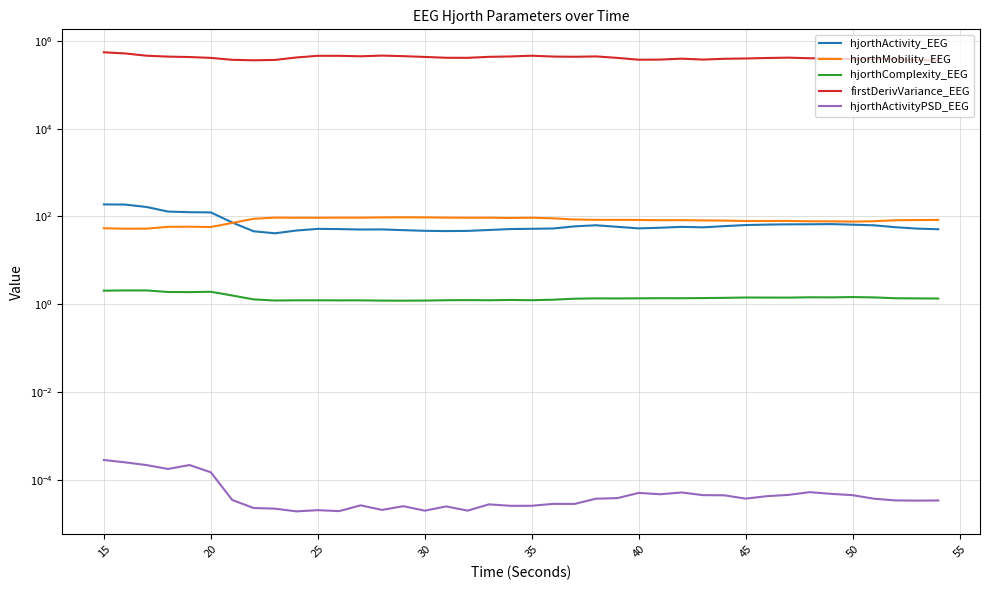

Which series has the largest range (max minus min)?

firstDerivVariance_EEG